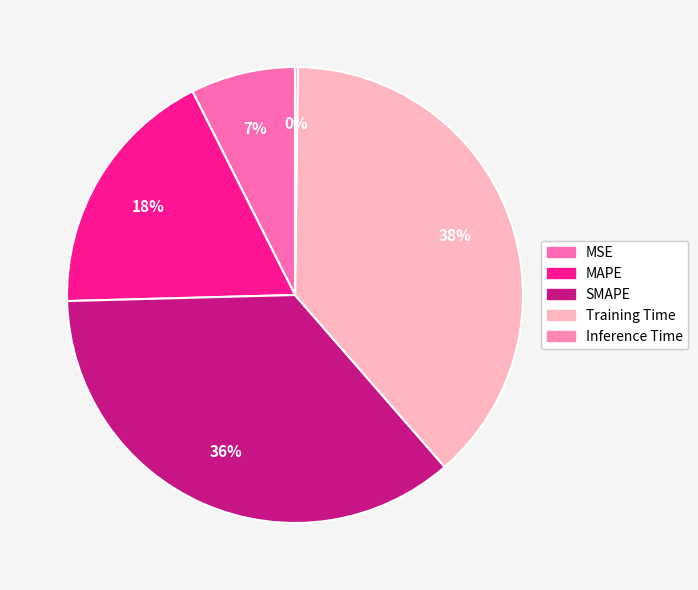

Which slice is the smallest?

Inference Time